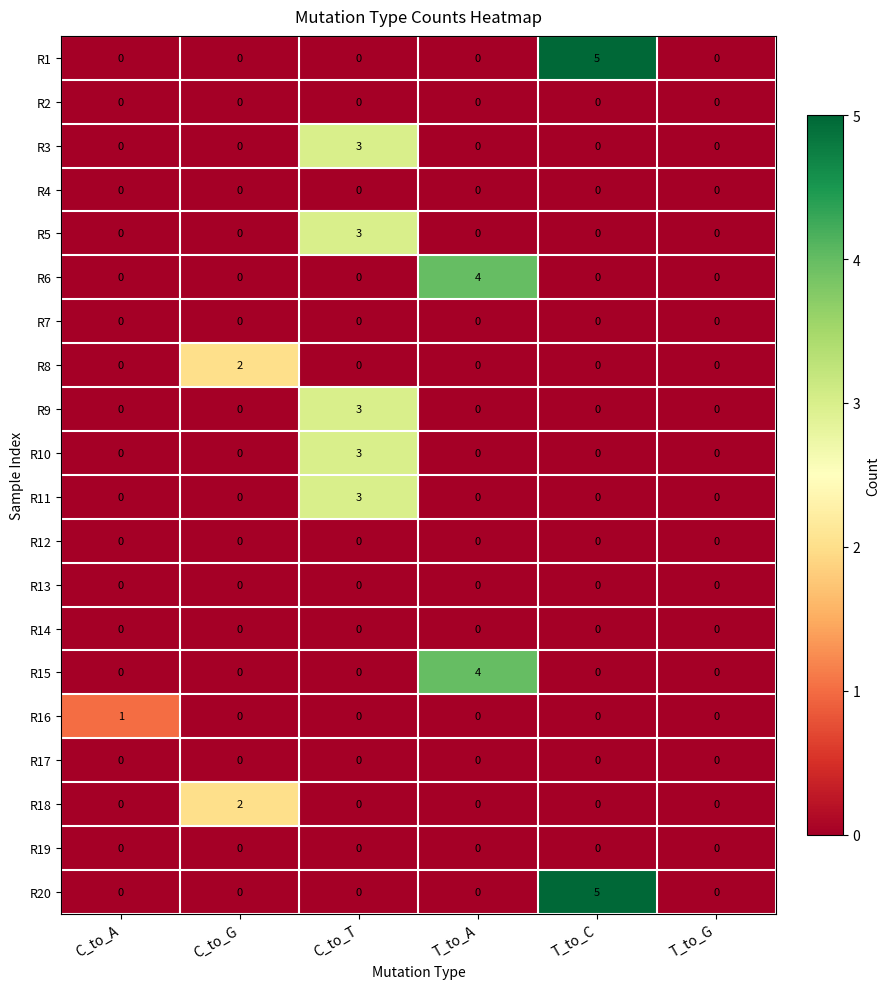

What is the spread (max minus min) of values at T_to_C?

5